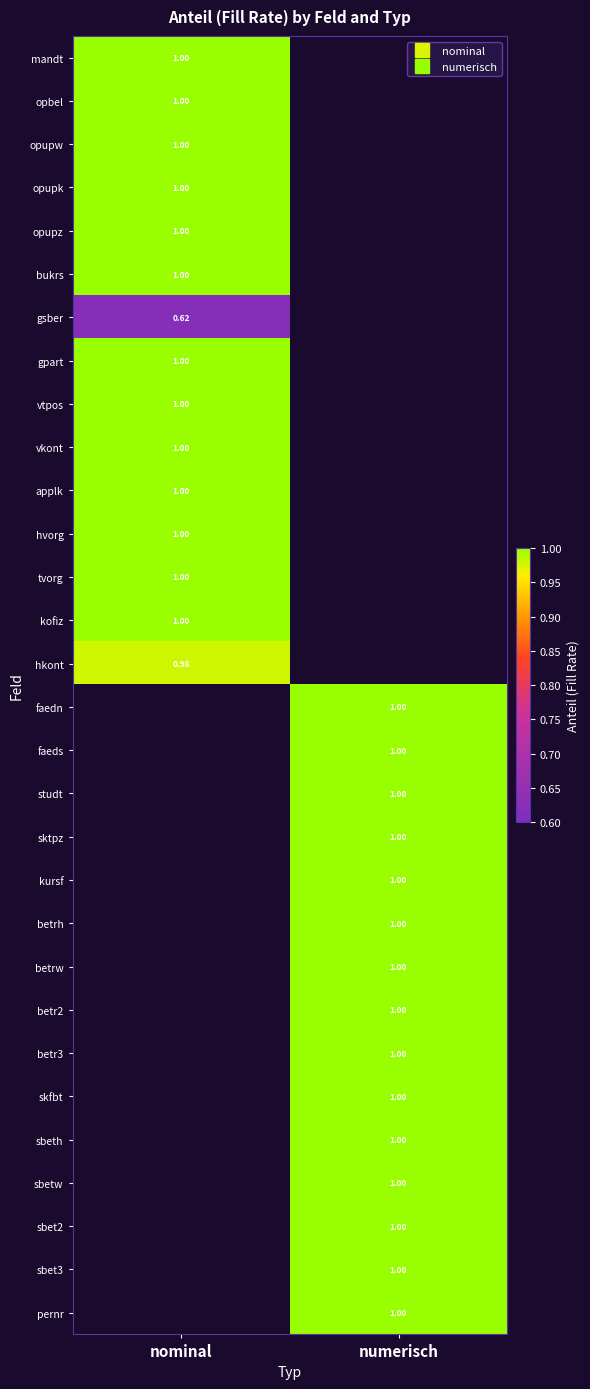

At which label does opbel reach its minimum?

nominal